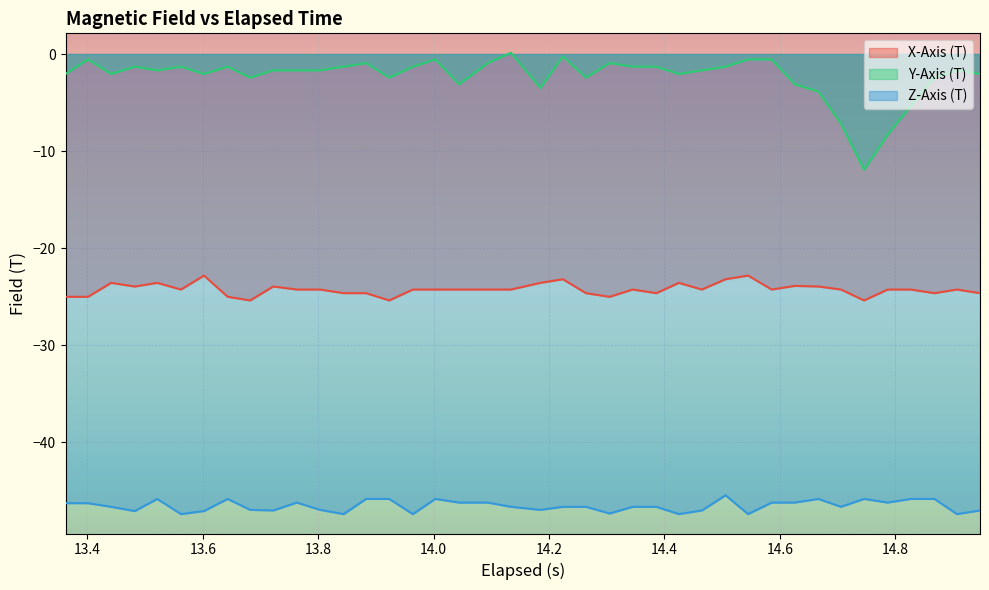

Which series has the largest total across all categories?

Y-Axis (T)